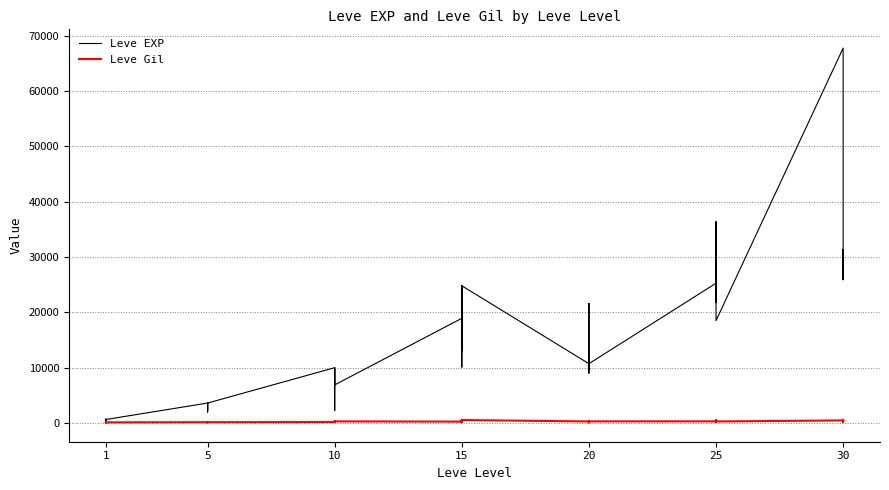

After their last crossing, which series has the higher values: Leve Gil or Leve EXP?

Leve EXP